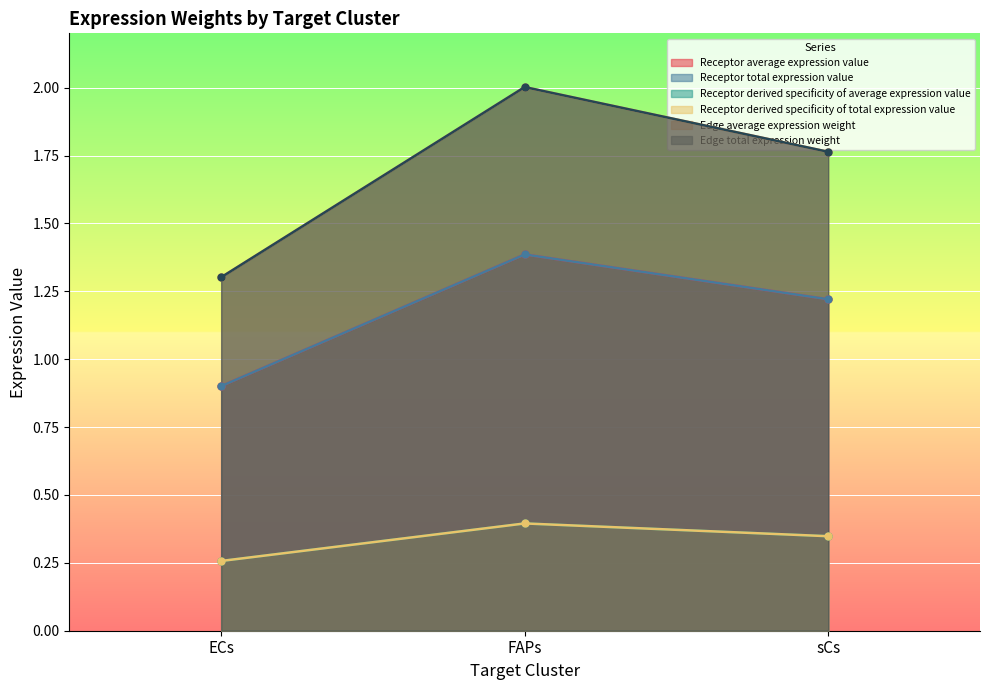

What is the value of the Edge average expression weight point at the 2nd from the left?

2.0